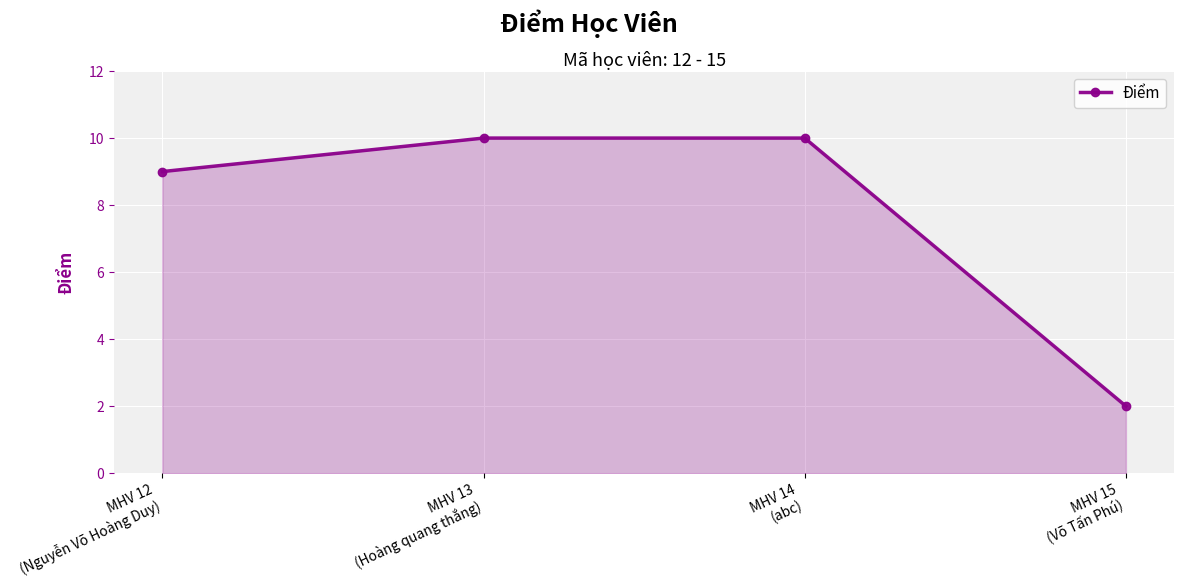

At which label is the value closest to 6?

MHV 12
(Nguyễn Võ Hoàng Duy)